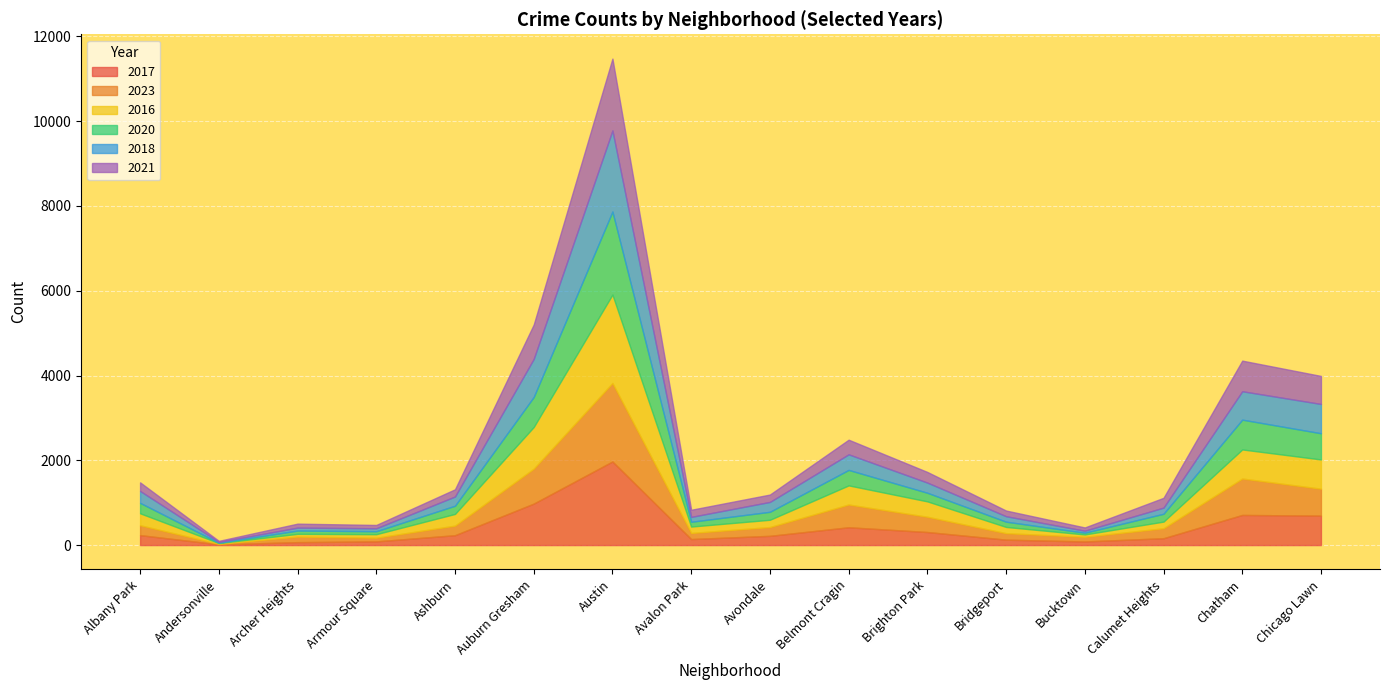

After their last crossing, which series has the higher values: 2020 or 2018?

2018